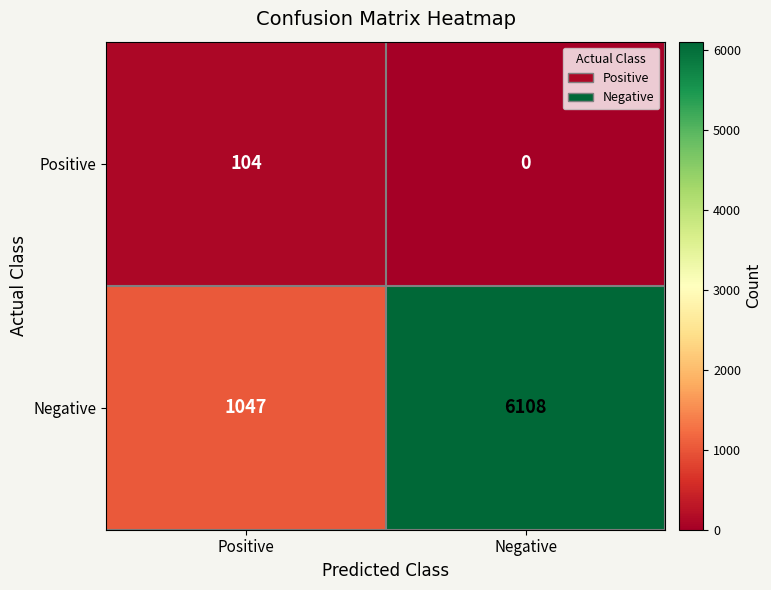

Which category has the lowest value across all series?

Negative